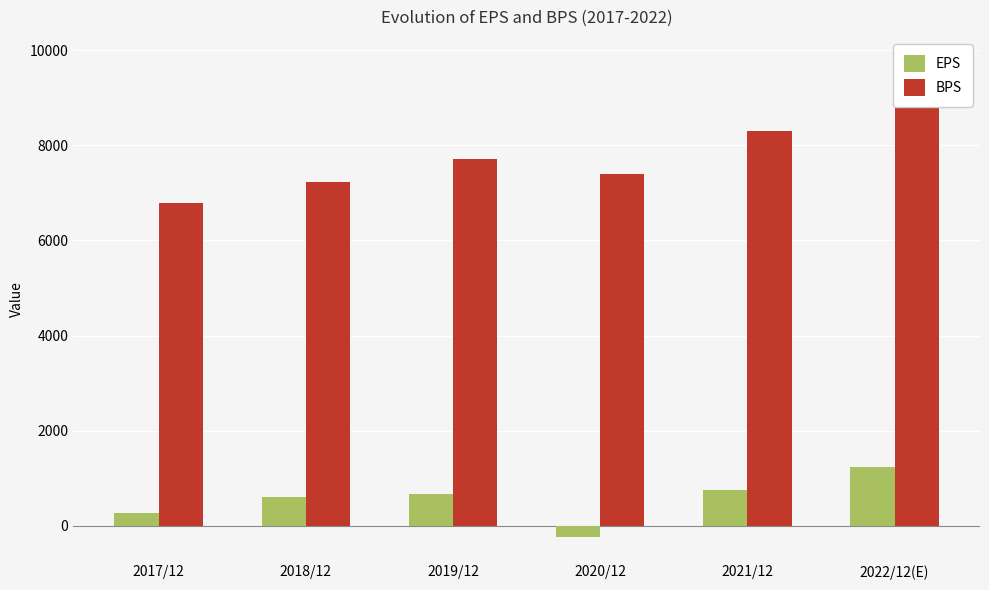

What is the difference between the maximum and second lowest values in the EPS series?

983